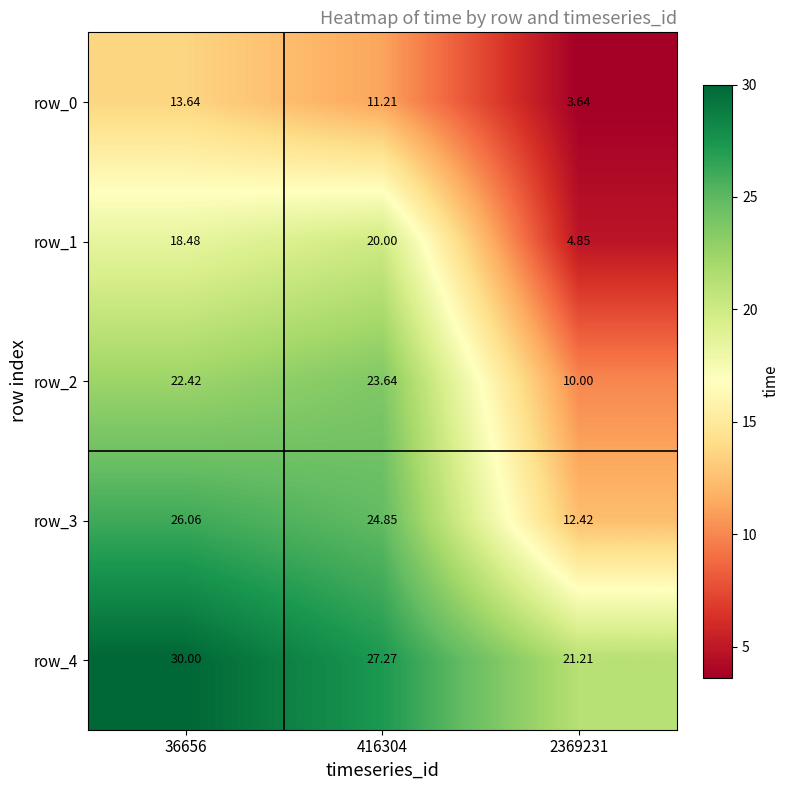

Which series has the widest spread of values?

row_1